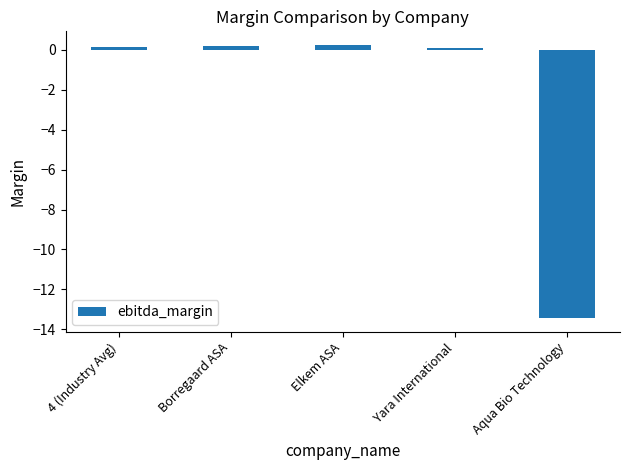

True or false: the data shows -2.7 at Aqua Bio Technology.

False